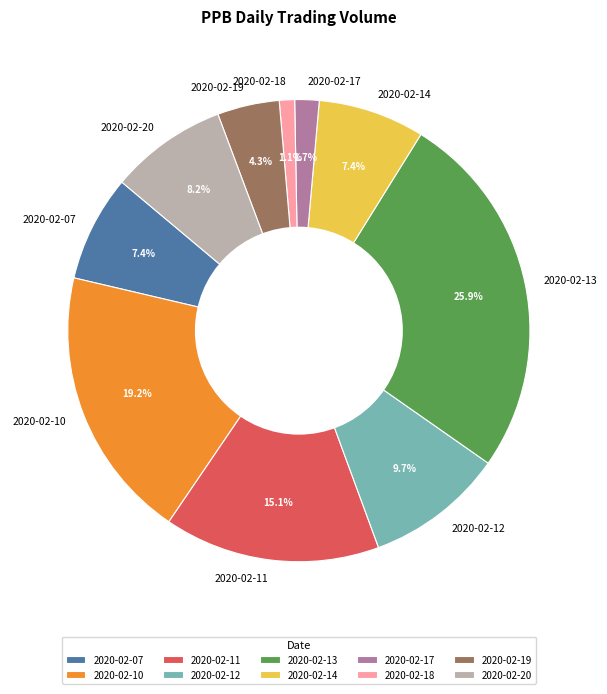

Does any single category account for the majority?

No